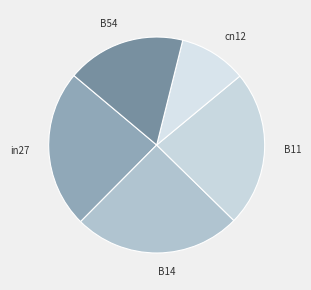

Which slice is the largest?

B14